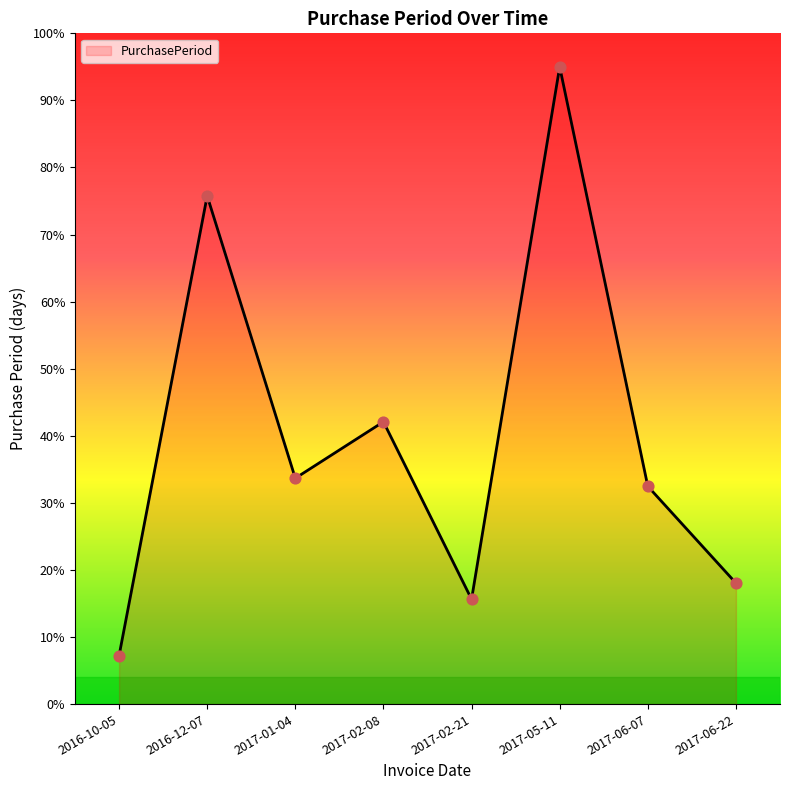

What is the ratio of the value at 2017-06-22 to the value at 2017-06-07?

0.6